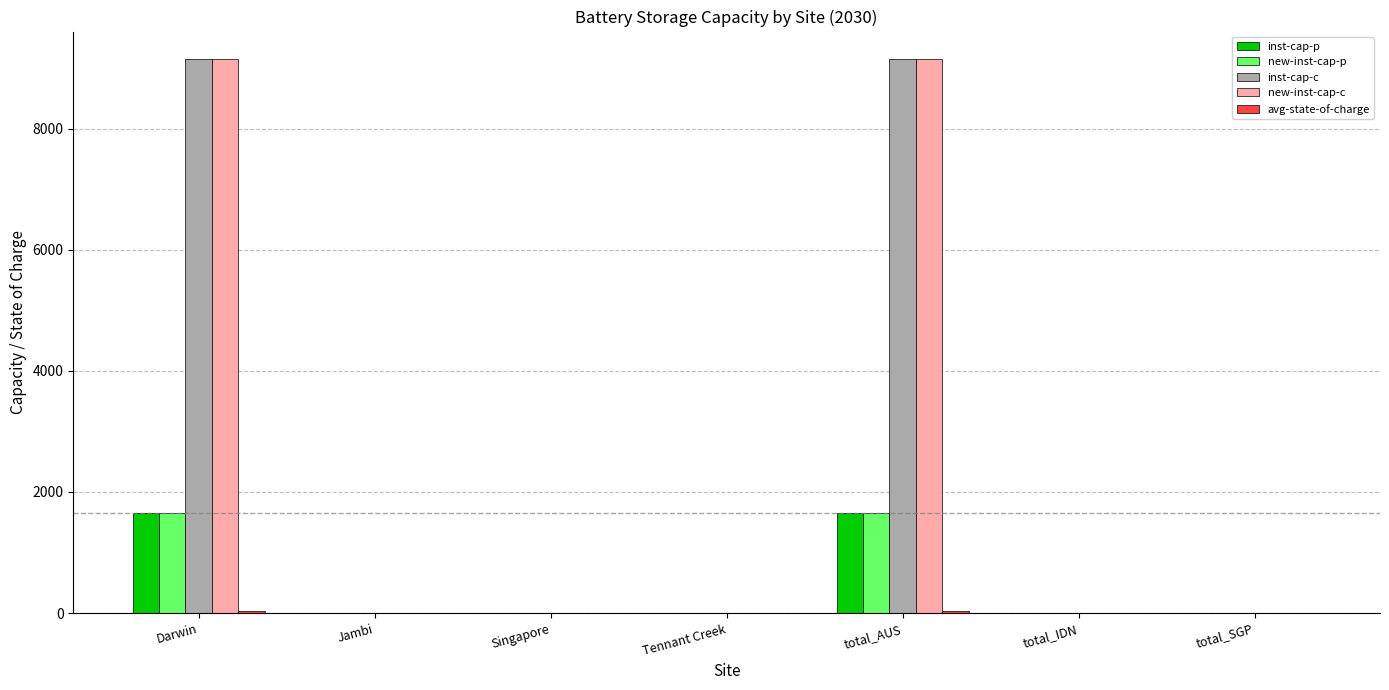

How many data points does each series have?

7